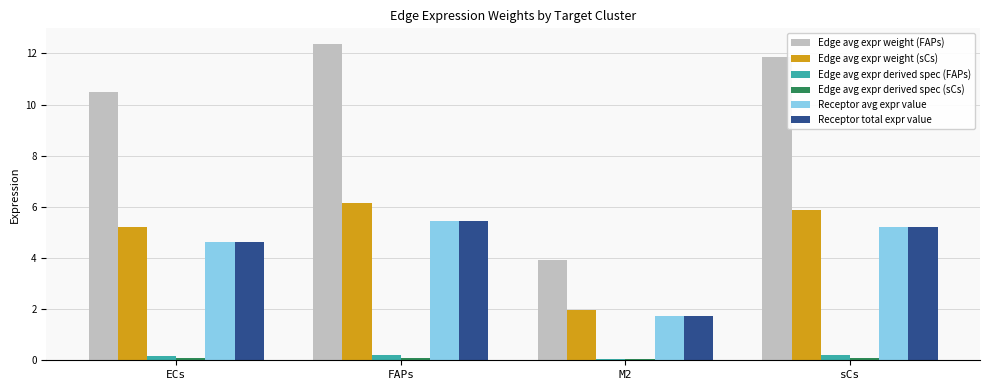

Is it true that Receptor avg expr value equals 1.0 at M2?

False